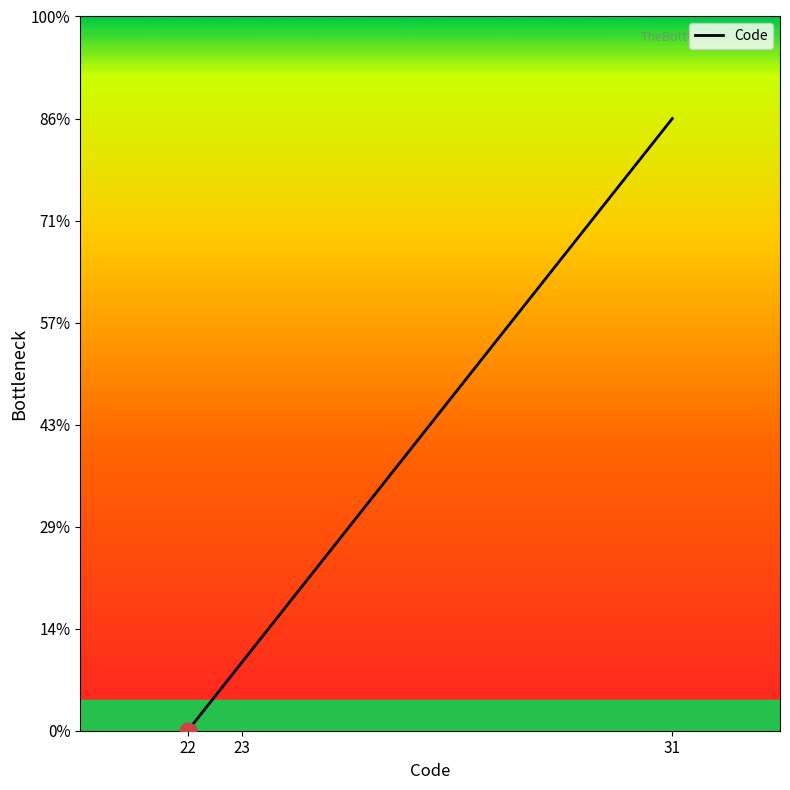

Does the chart have visible grid lines?

No